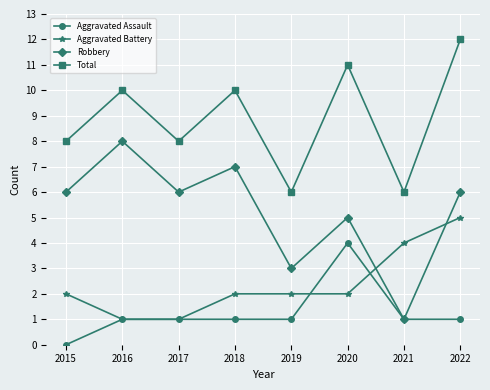

At 2022, list the series in order from largest to smallest.

Total, Robbery, Aggravated Battery, Aggravated Assault